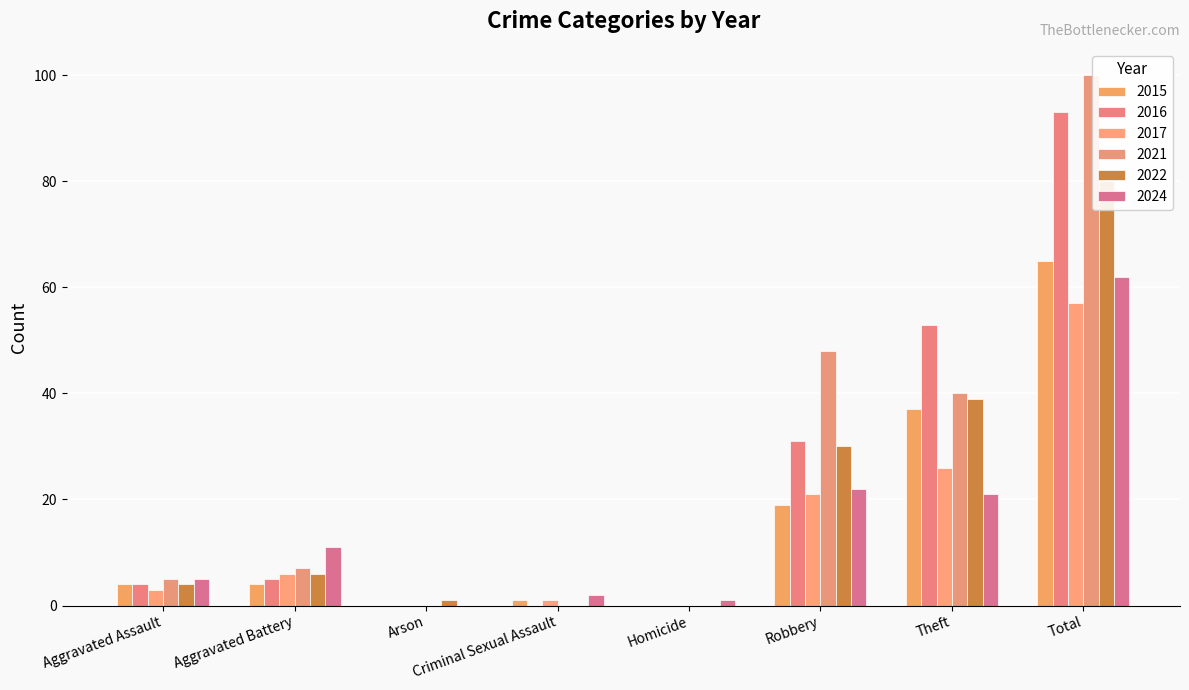

Rank the series by their maximum value, from lowest to highest.

2017, 2024, 2015, 2022, 2016, 2021